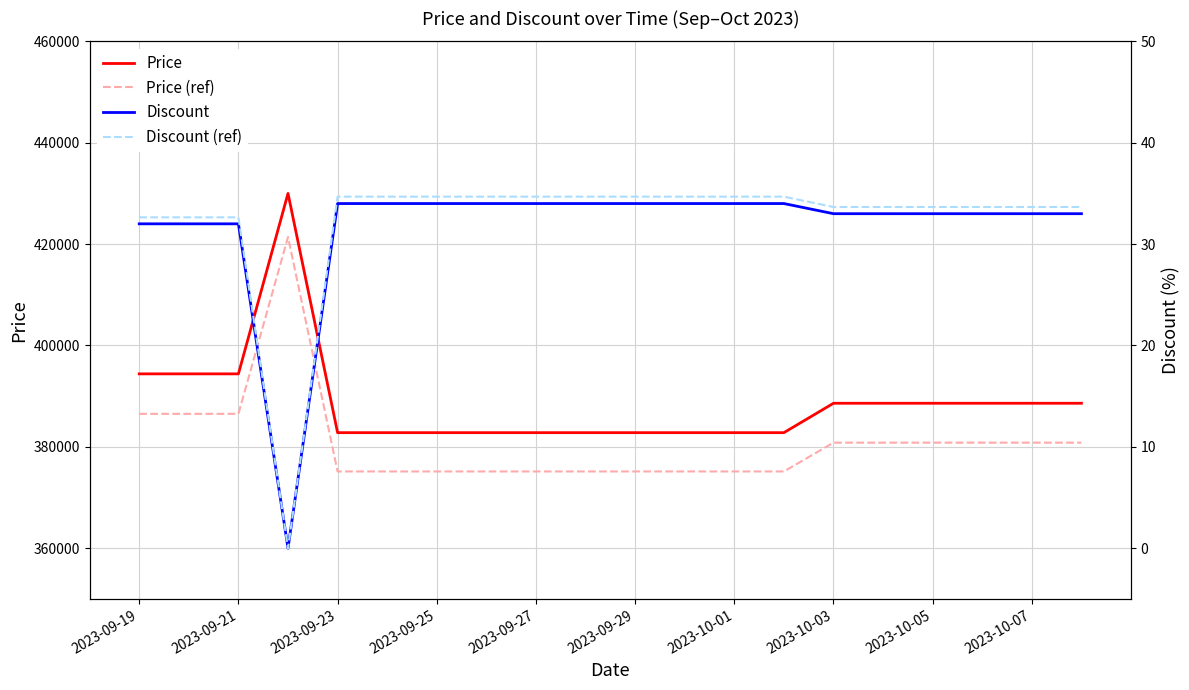

True or false: Price (ref) and Price intersect in this chart.

False